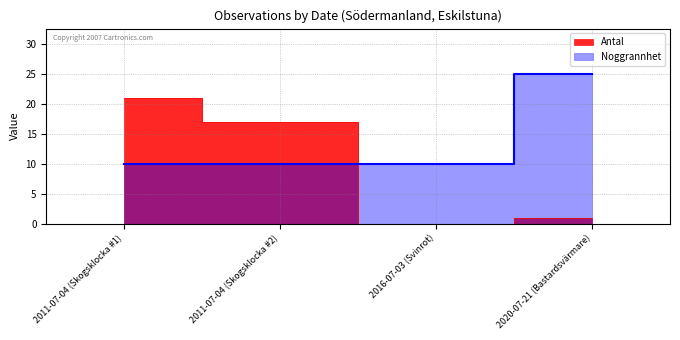

Where do Antal and Noggrannhet first cross each other?

2011-07-04 (Skogsklocka #2) and 2016-07-03 (Svinrot)